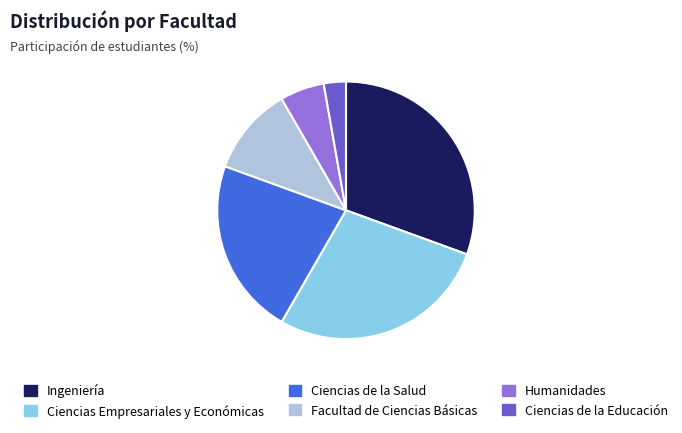

Count the number of slices in the pie.

6